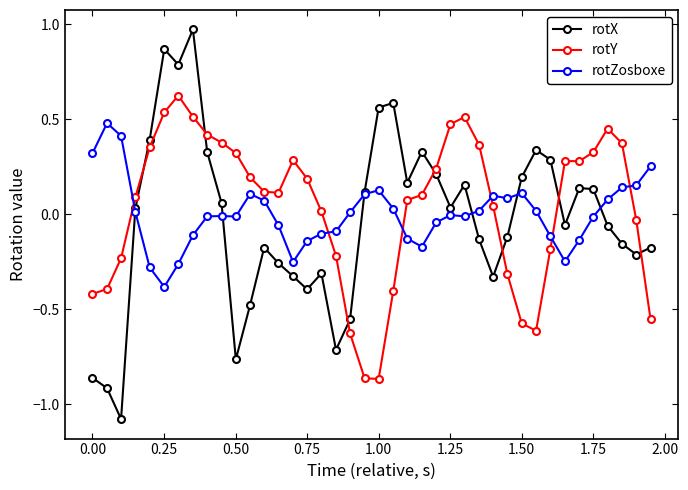

True or false: rotZosboxe and rotX intersect in this chart.

True